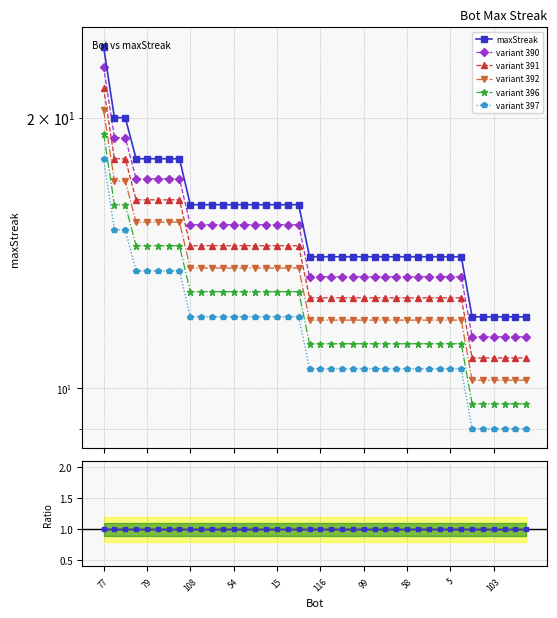

What is the label of the 2nd point from the right?

38